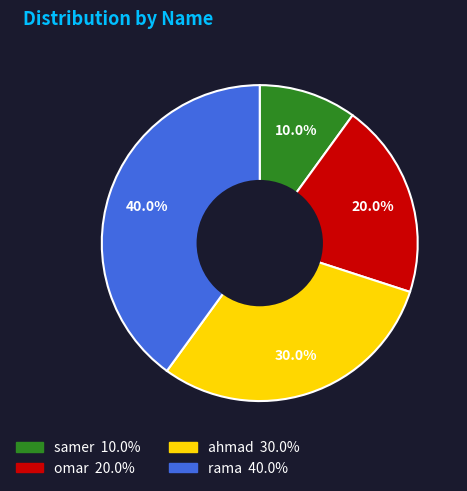

Is the sum of samer and ahmad greater than half?

No